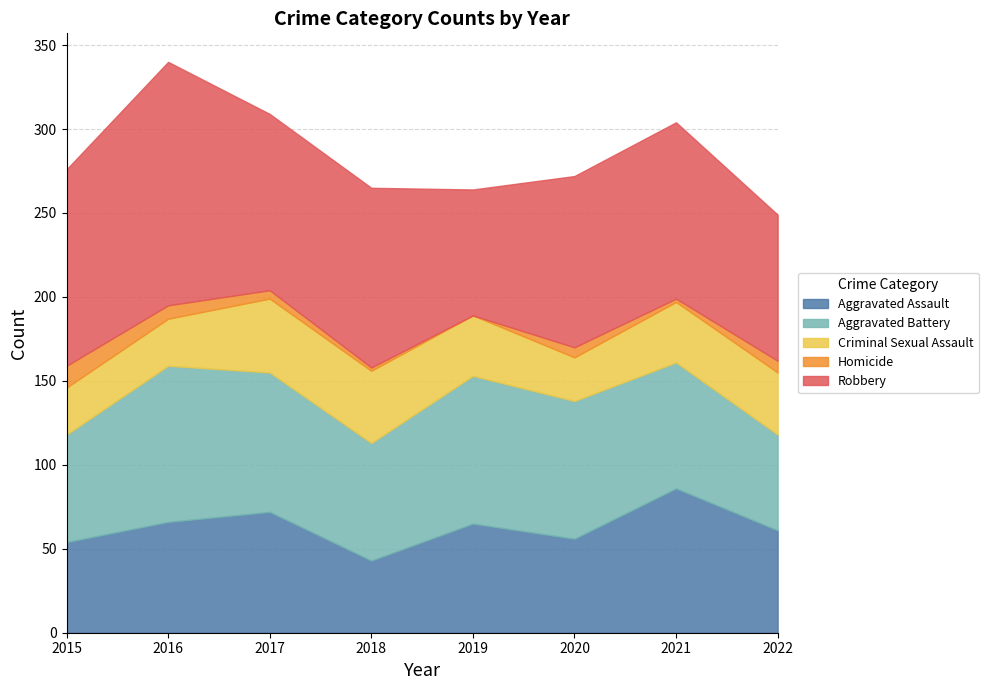

Reading left to right, what are all the values shown in this chart?

Aggravated Assault: 54	66	72	43	65	56	86	61
Aggravated Battery: 64	93	83	70	88	82	75	57
Criminal Sexual Assault: 28	28	44	43	36	26	36	37
Homicide: 13	8	5	2	0	6	2	7
Robbery: 117	145	105	107	75	102	105	87